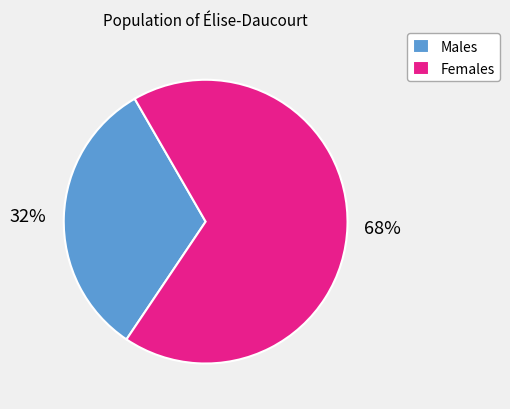

Count the number of slices in the pie.

2